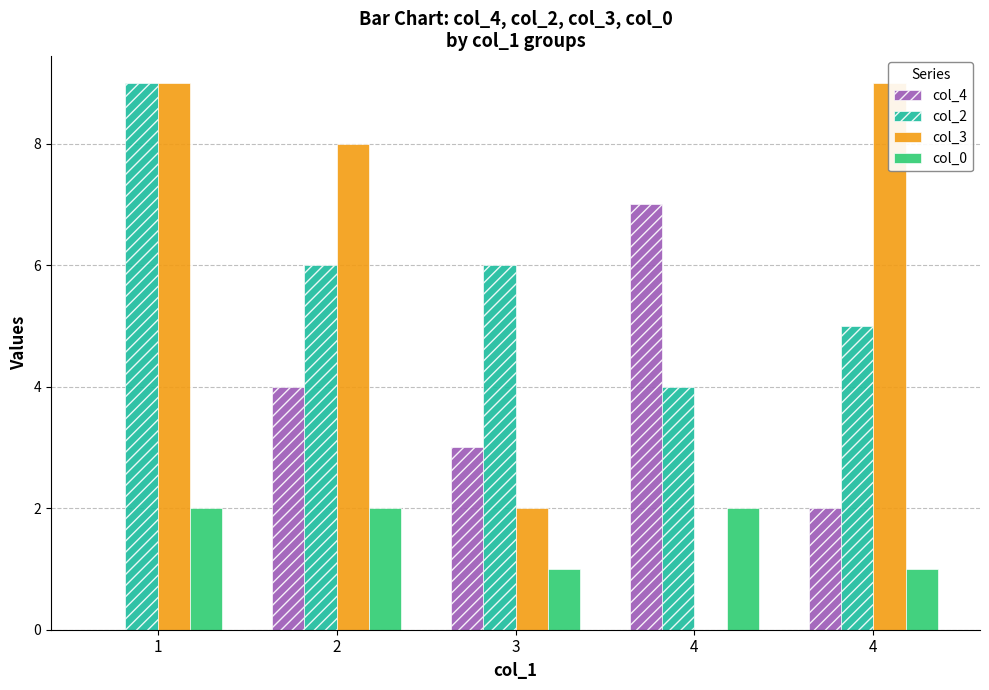

What is the difference between the highest and lowest values at 1?

9